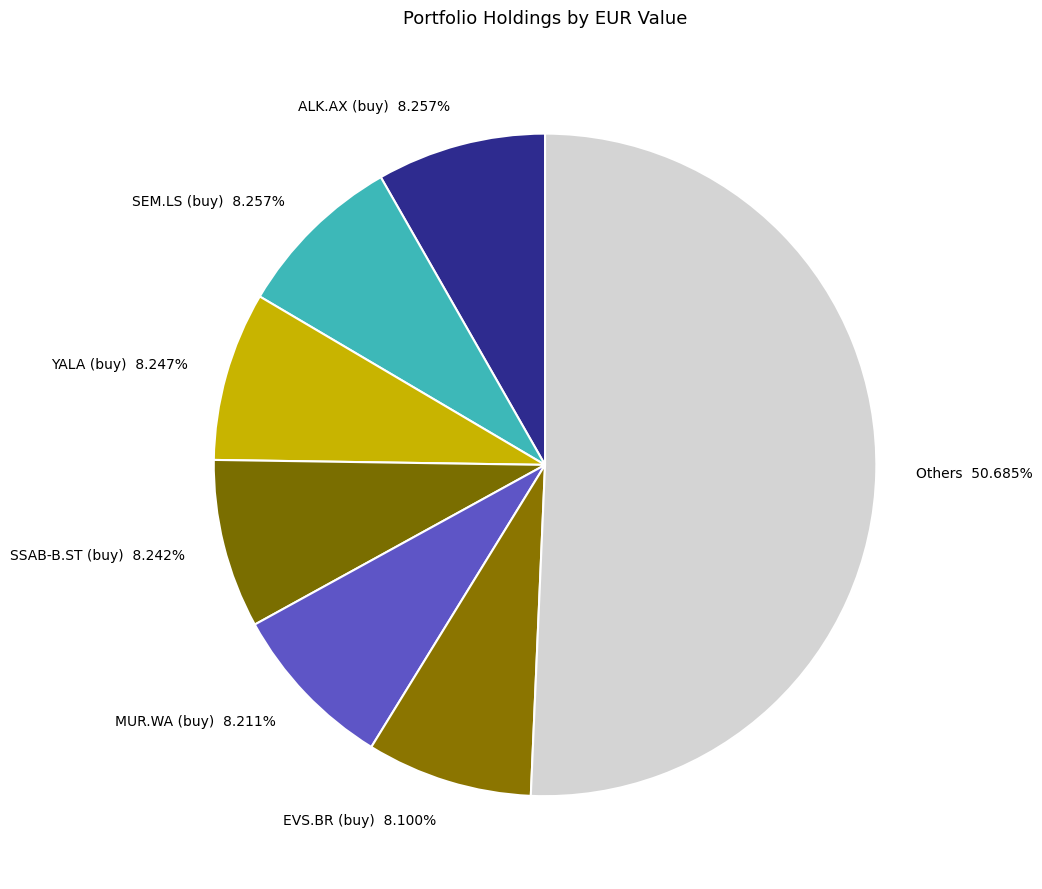

To the nearest percent, what is the difference between the largest and smallest slice percentages?

43%